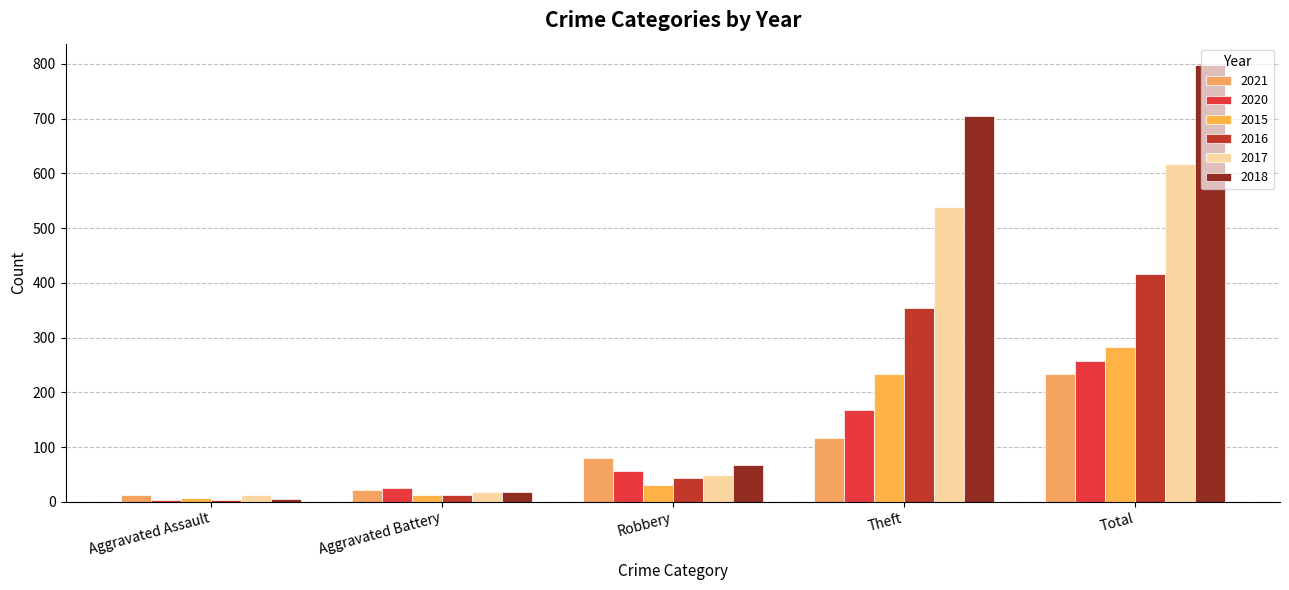

Is the value of 2021 at Aggravated Battery greater than the value of 2020 at Aggravated Battery?

No